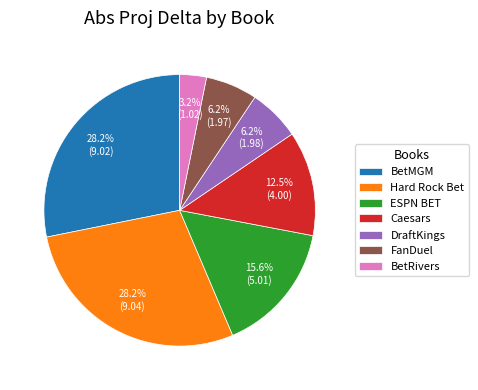

Which has a higher value, DraftKings or Caesars?

Caesars